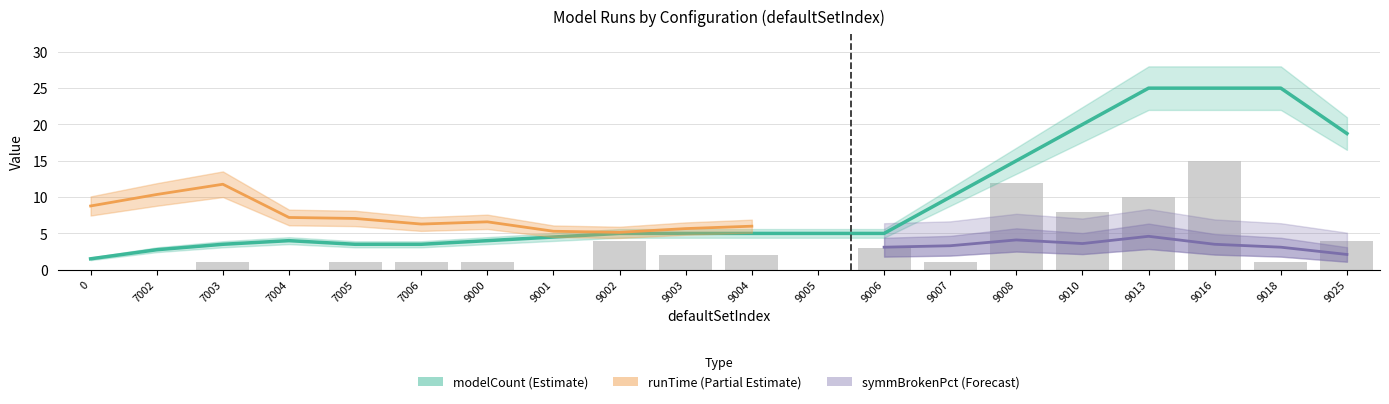

How many values exceed 1?

9